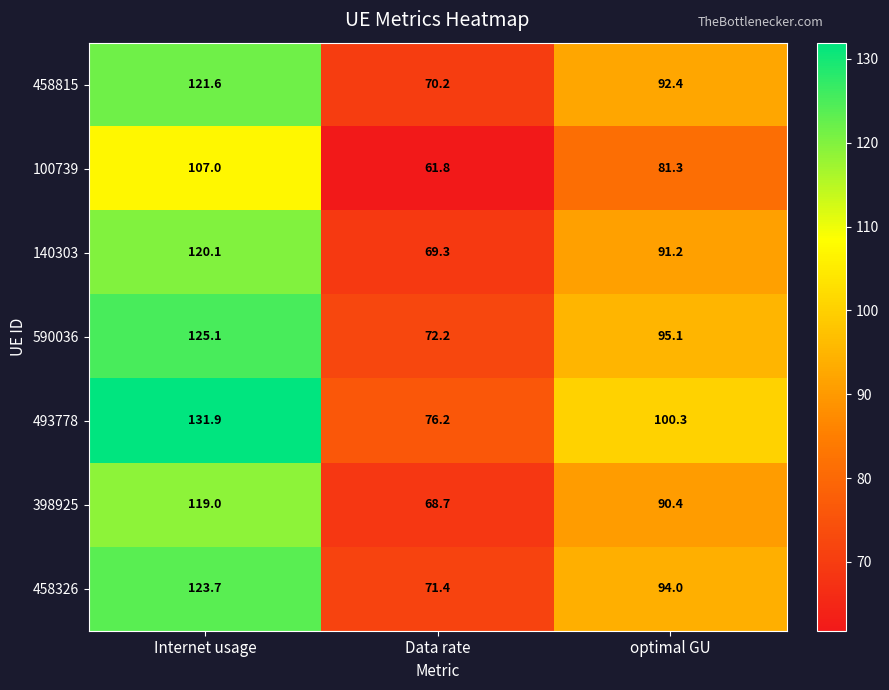

Read the 100739 value at optimal GU.

81.3